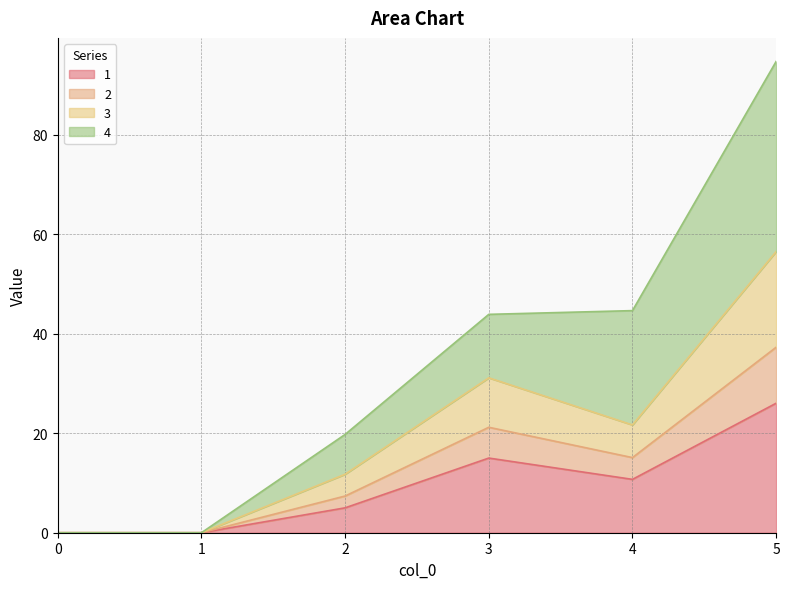

What is the highest value of the 1 series?

26.0